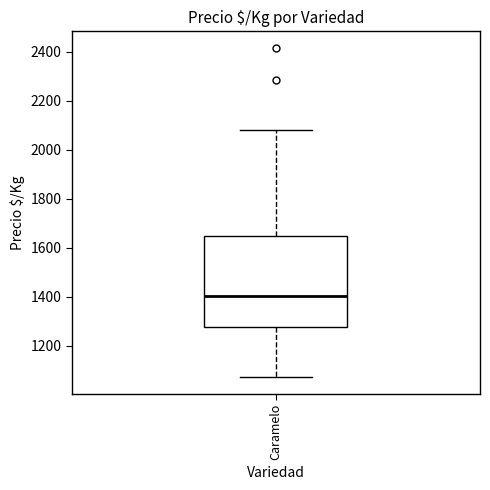

Where is the upper edge of the box for Caramelo on the y-axis? The values are not printed on the chart, so give them approximately, as read against the axis.

1640